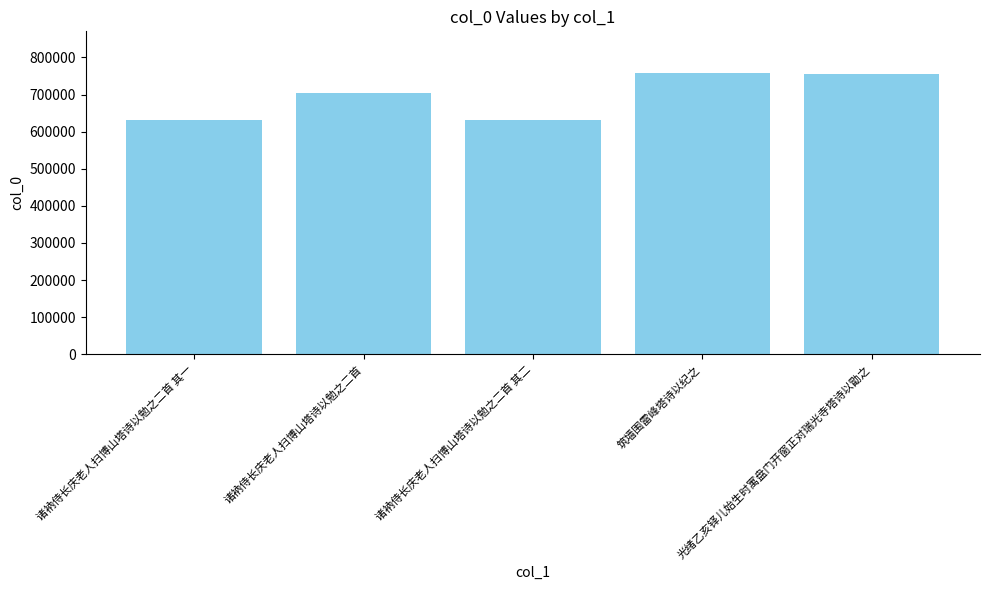

True or false: the data shows 1060681 at 筑墙围雷峰塔诗以纪之.

False